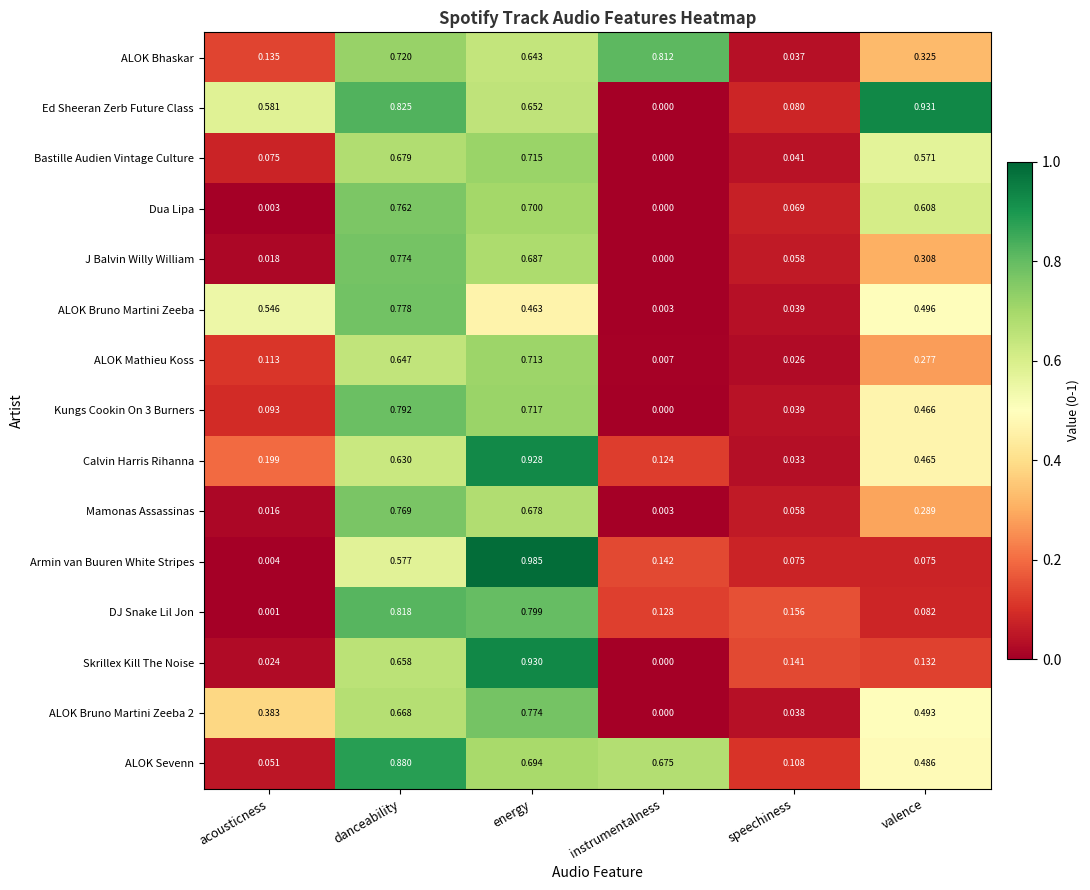

List the labels in order of Dua Lipa value, smallest first.

instrumentalness, acousticness, speechiness, valence, energy, danceability